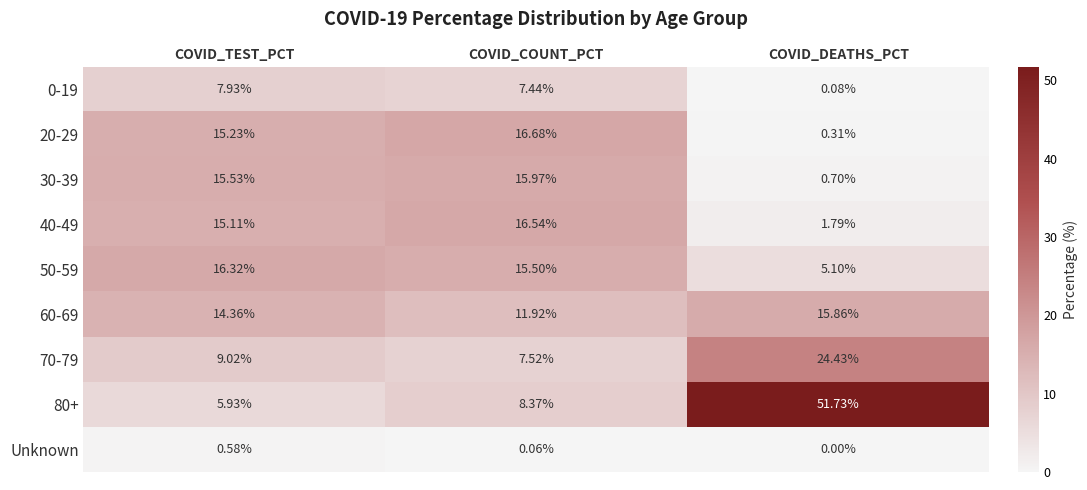

Which category has the lowest value in the 50-59 series?

COVID_DEATHS_PCT